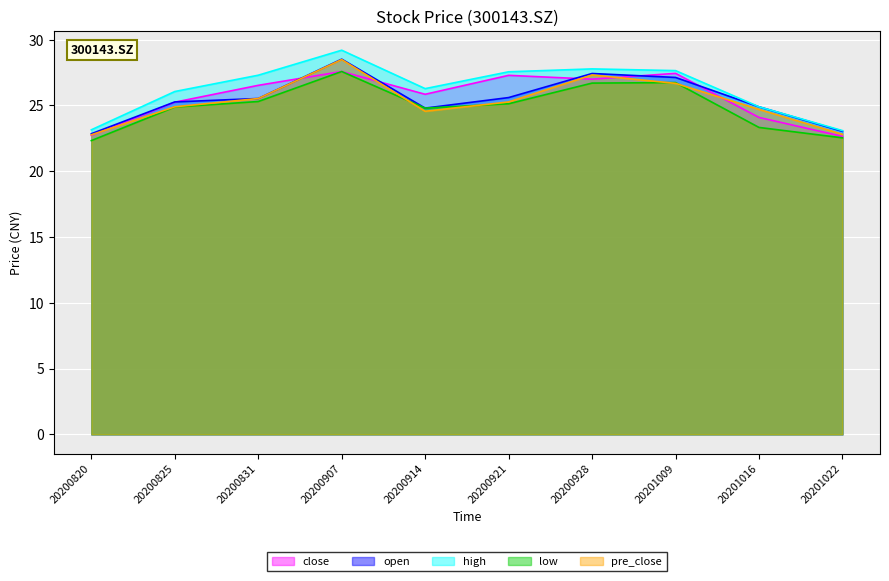

How many data points in open are less than 25?

4